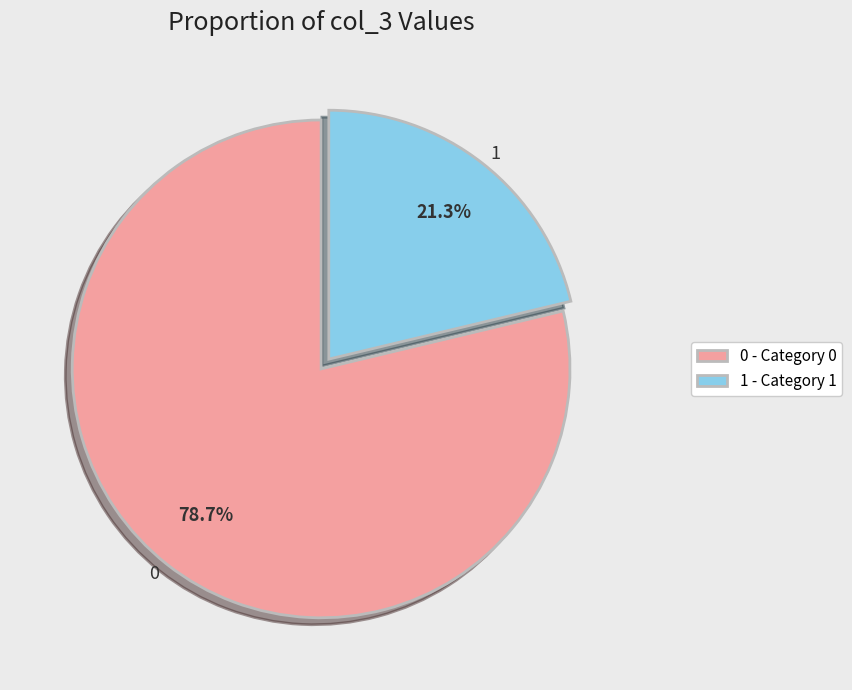

Combined, what portion of the pie is 0 and 1?

100.0%